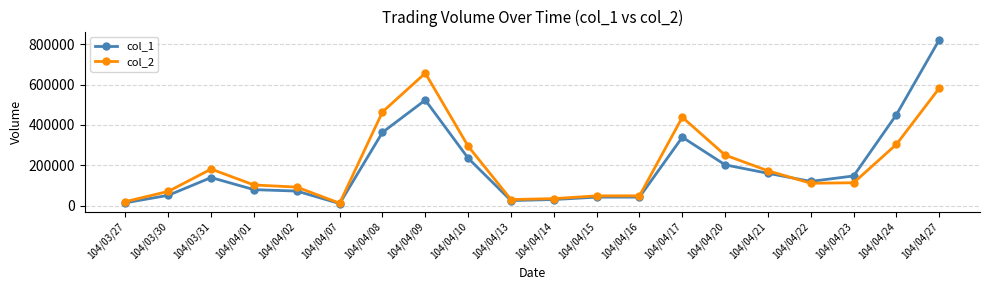

True or false: col_2 has more than 2 interior local peaks.

True